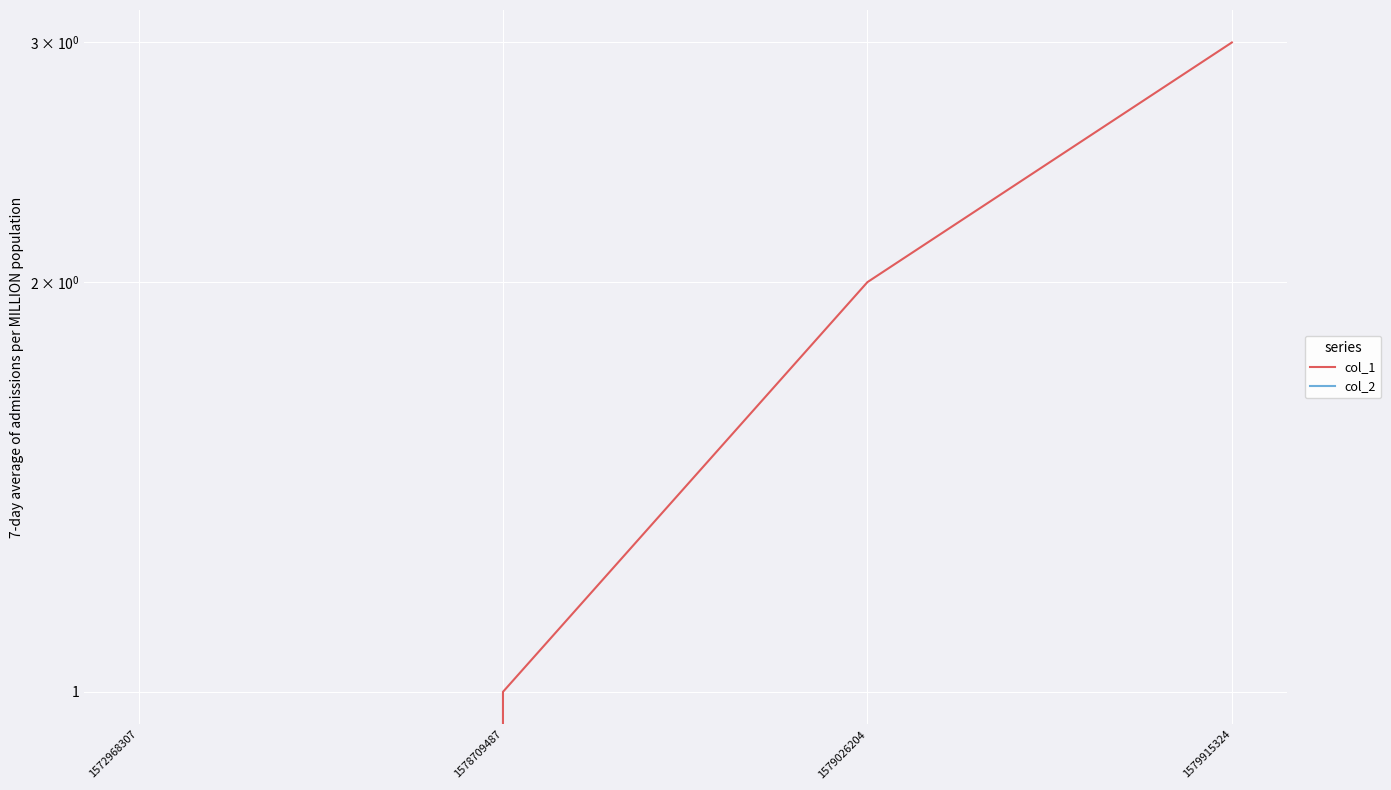

What is the greatest value displayed?

3